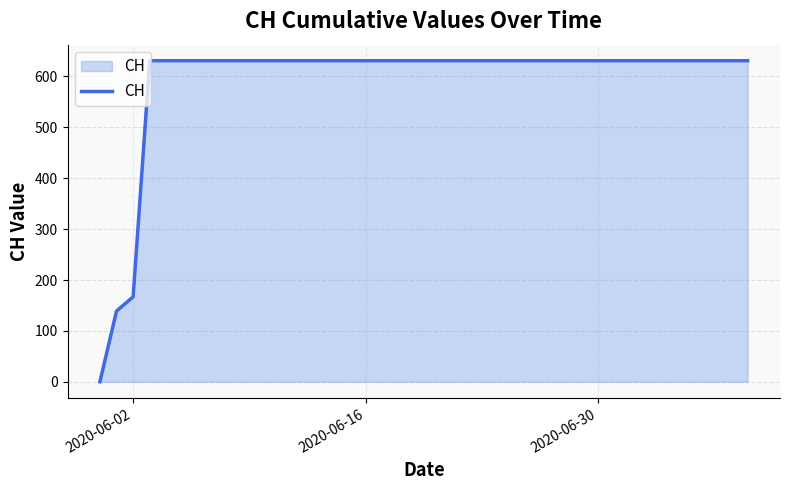

How many lines are shown in the chart?

1